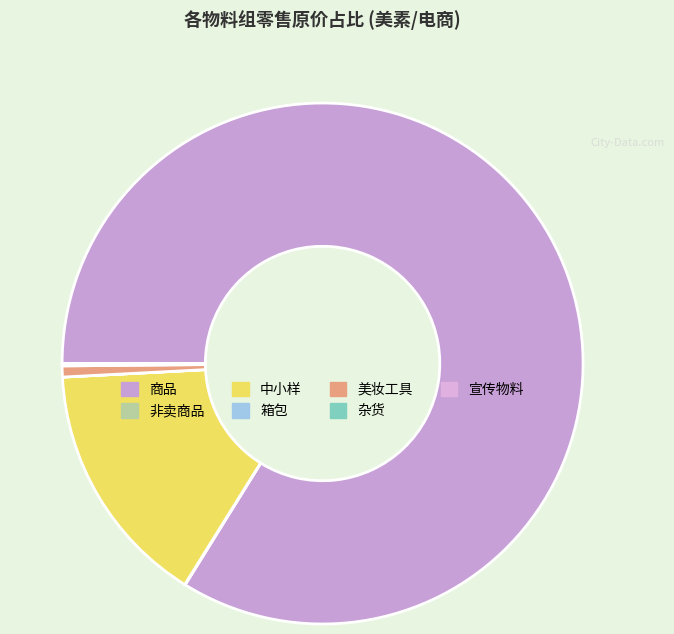

What percentage is the 商品 slice, to the nearest percent?

84%